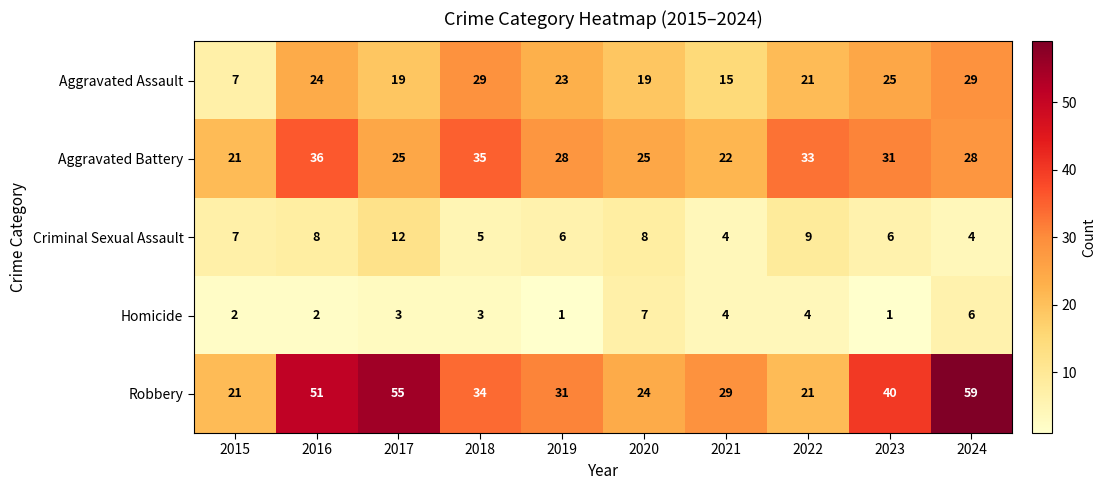

Which series has the largest total across all categories?

Robbery